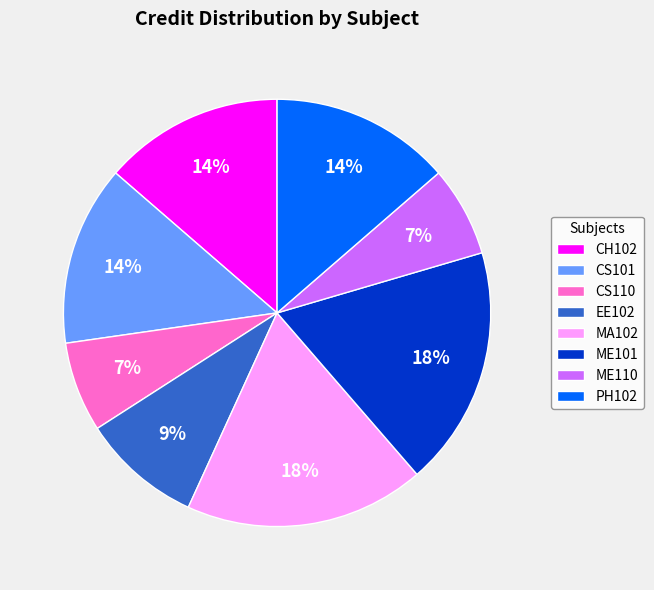

Between PH102 and CS110, which is larger?

PH102